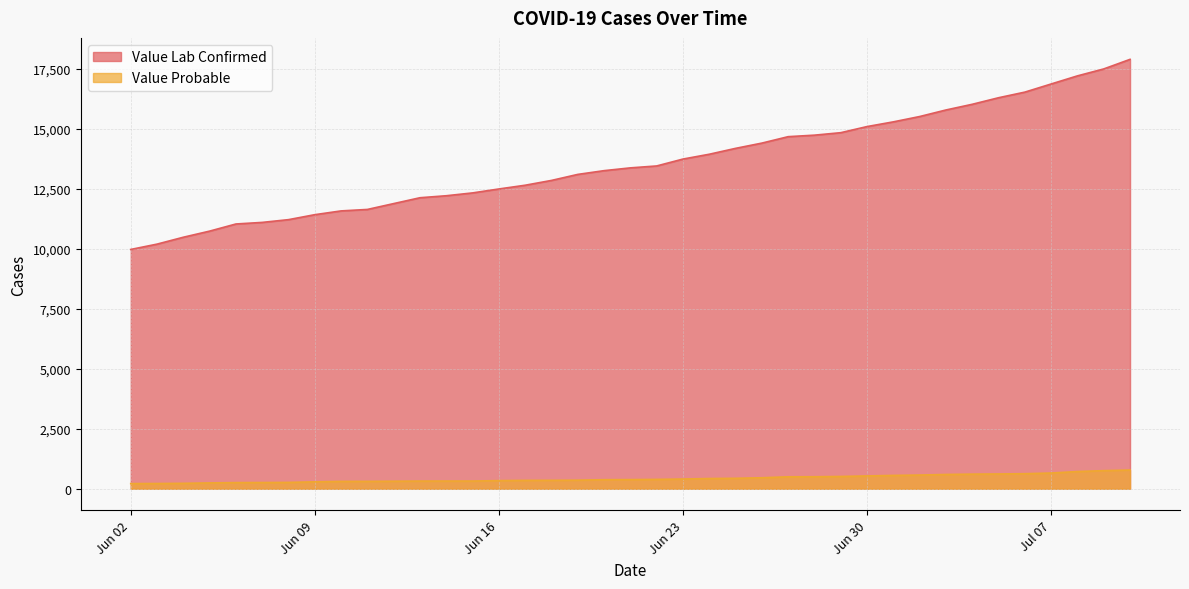

What are all the series names shown in the legend?

Value Lab Confirmed, Value Probable